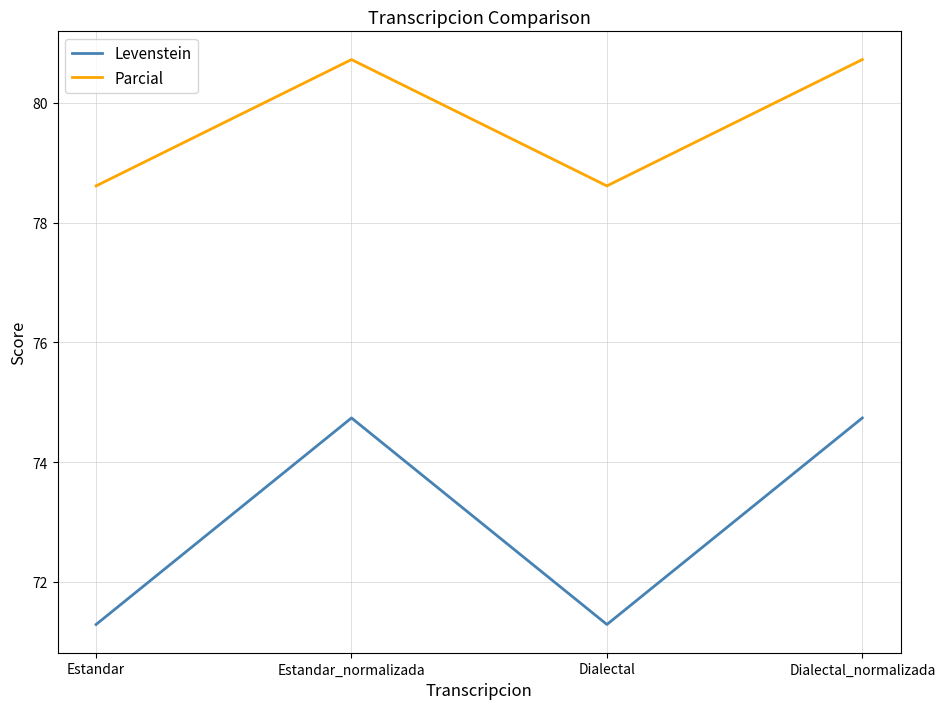

What is the approximate value of Levenstein at Dialectal?

71.3